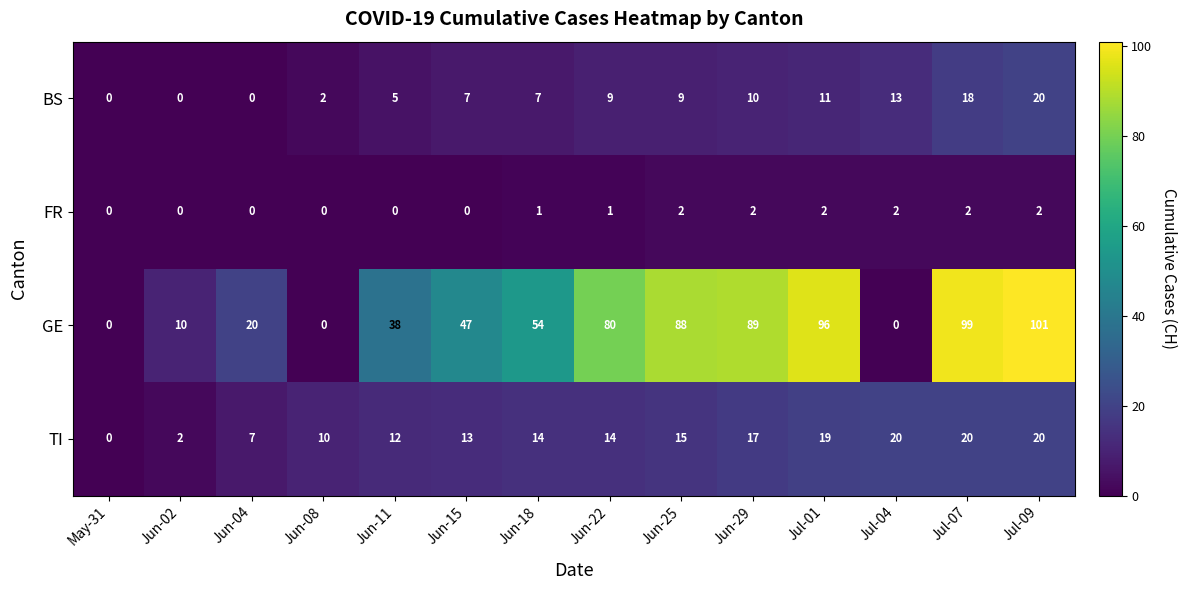

At which category does the chart reach its peak across all series?

Jul-09